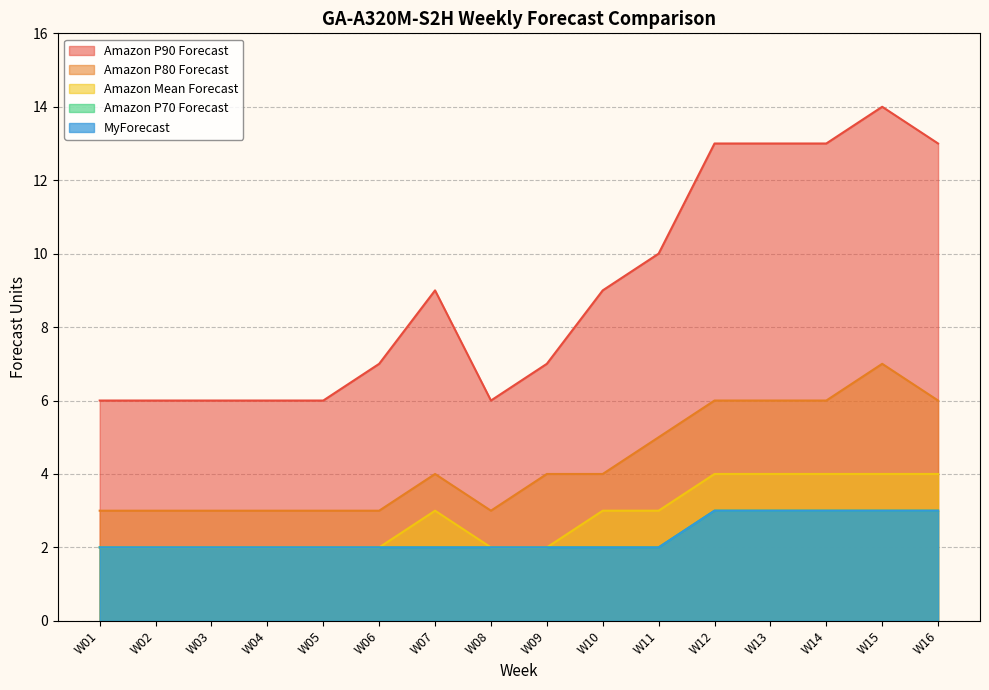

The MyForecast series shows 2 at W08. True or false?

True